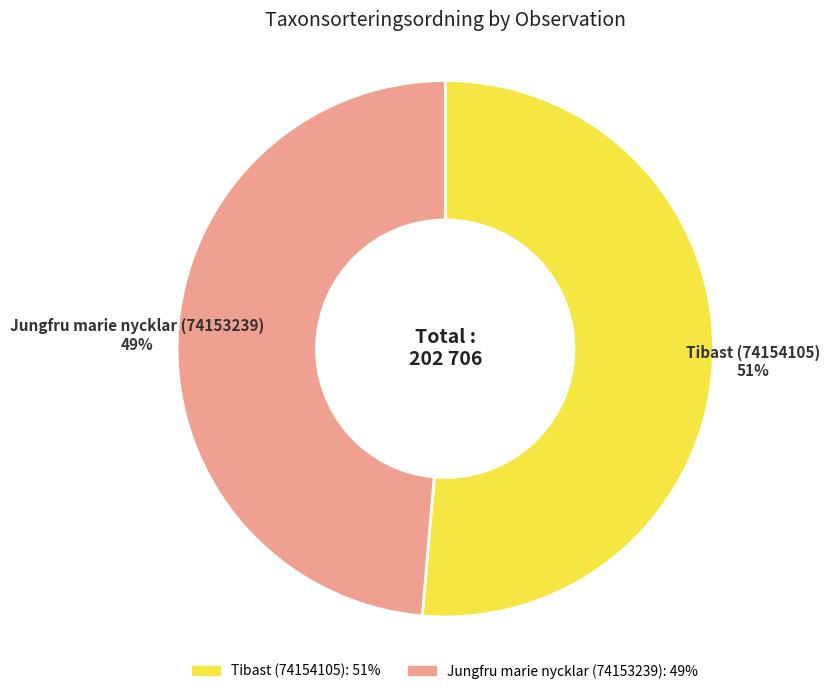

The Tibast (74154105) slice represents 37% of the pie. True or false?

False